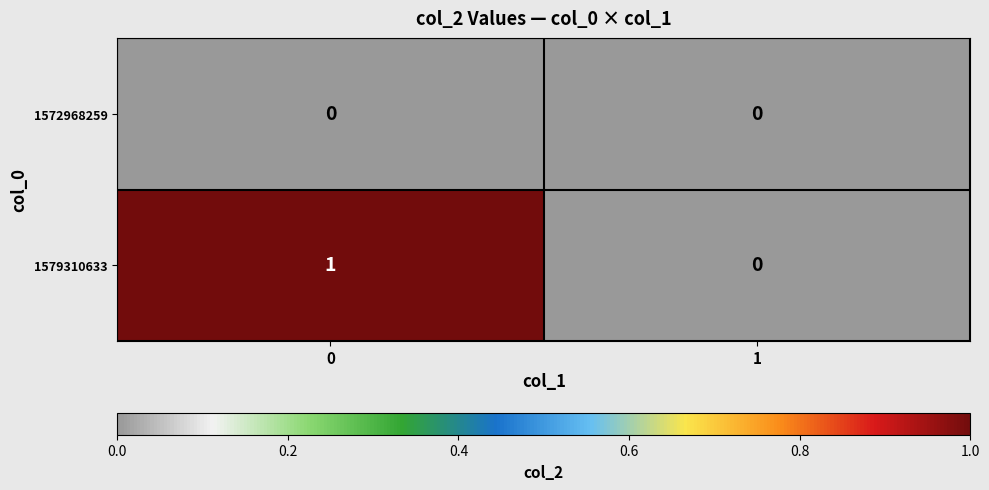

Count the number of data series in this chart.

2